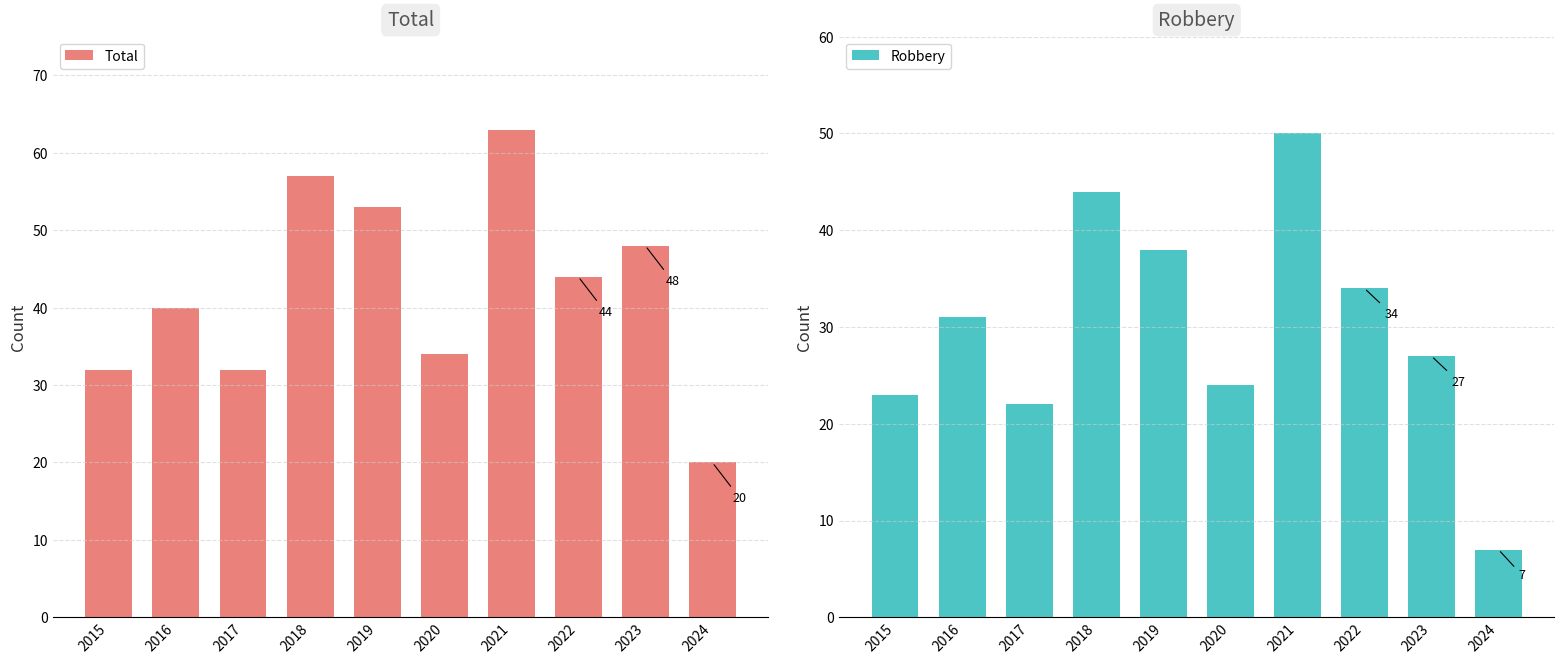

What are all the series names shown in the legend?

Total, Robbery